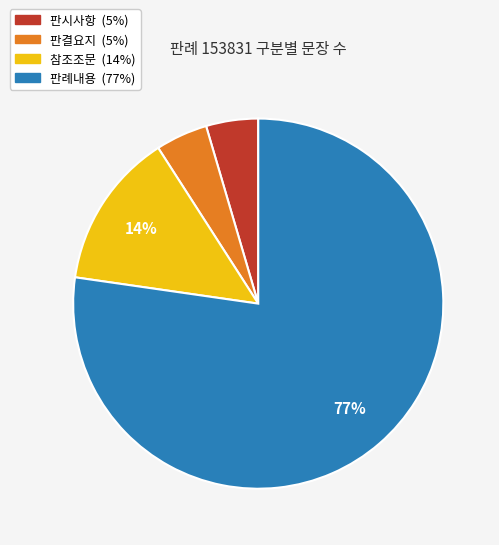

To the nearest percent, what portion does 참조조문 represent?

14%